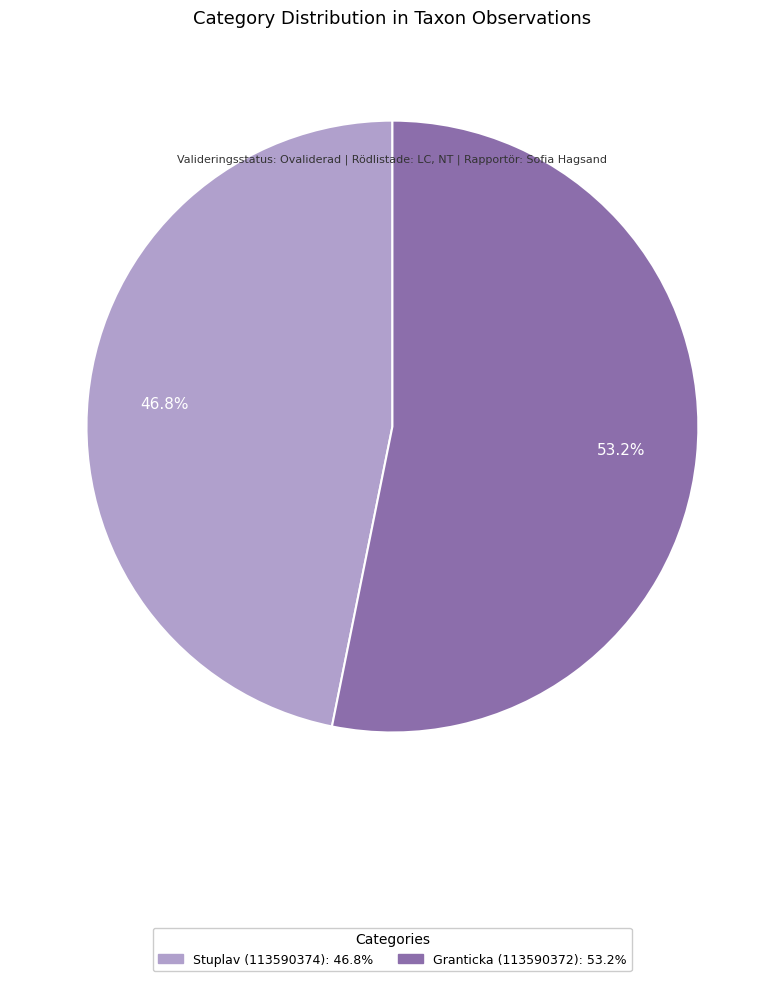

Combined, what portion of the pie is Stuplav (113590374) and Granticka (113590372)?

100.0%